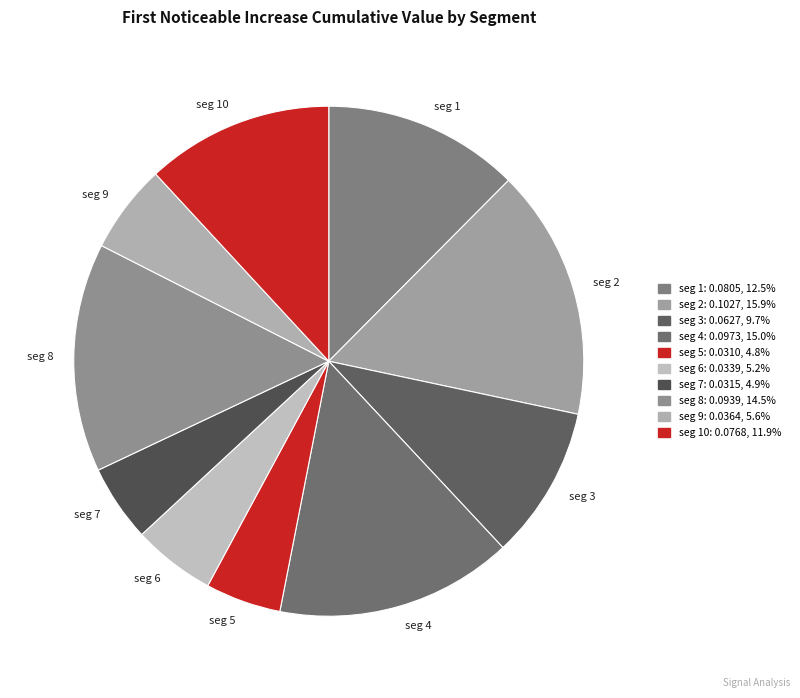

Which slice is the largest?

seg 2